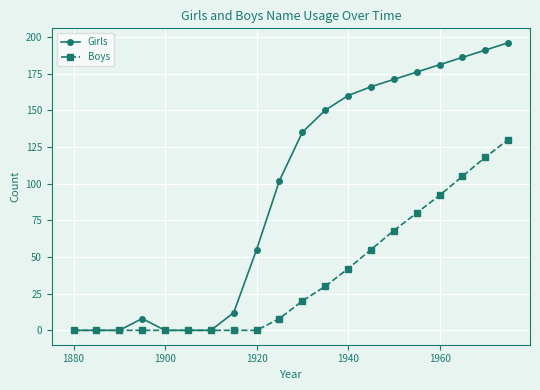

Which series has the widest spread of values?

Girls